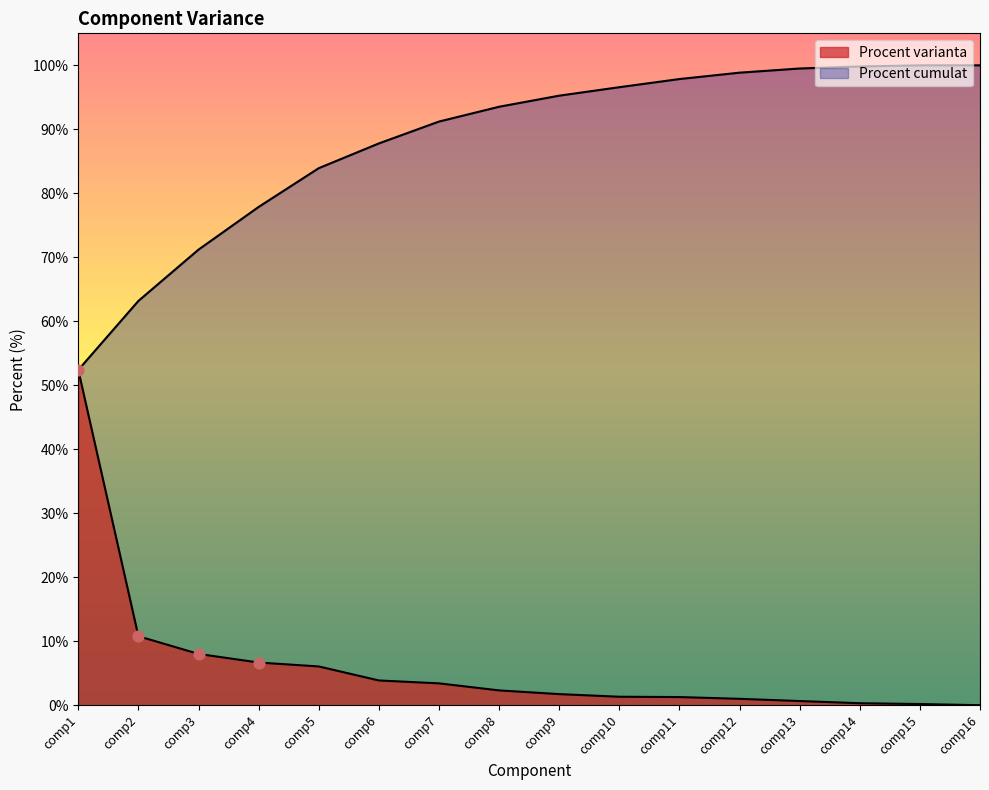

What is the total value across all series at comp13?

100.2